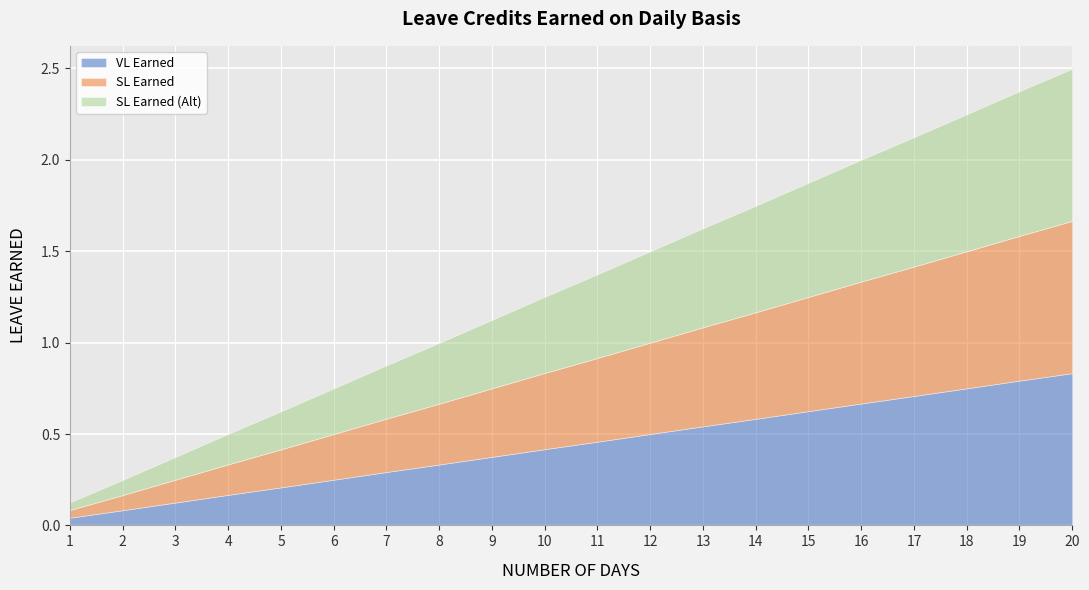

How many categories are shown in the chart?

20